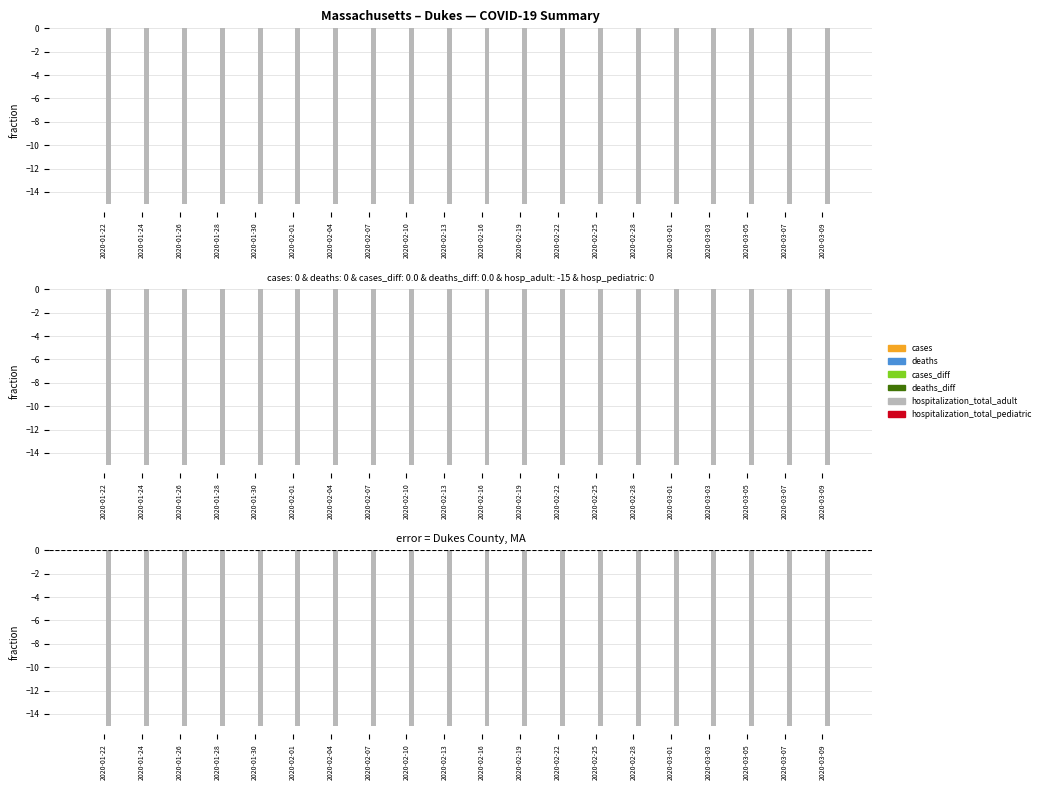

How many bars are there in each group?

6